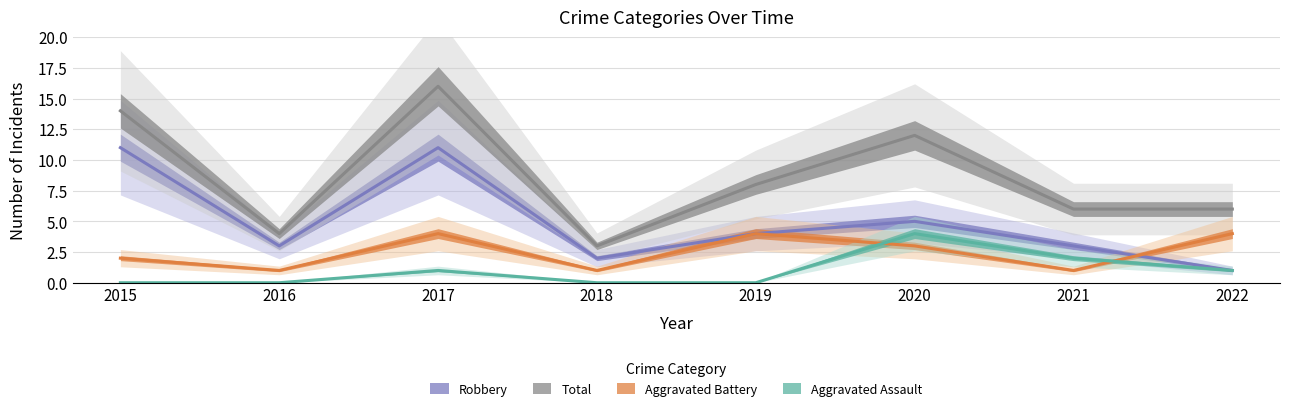

How many values in the Aggravated Battery series are below 3?

4